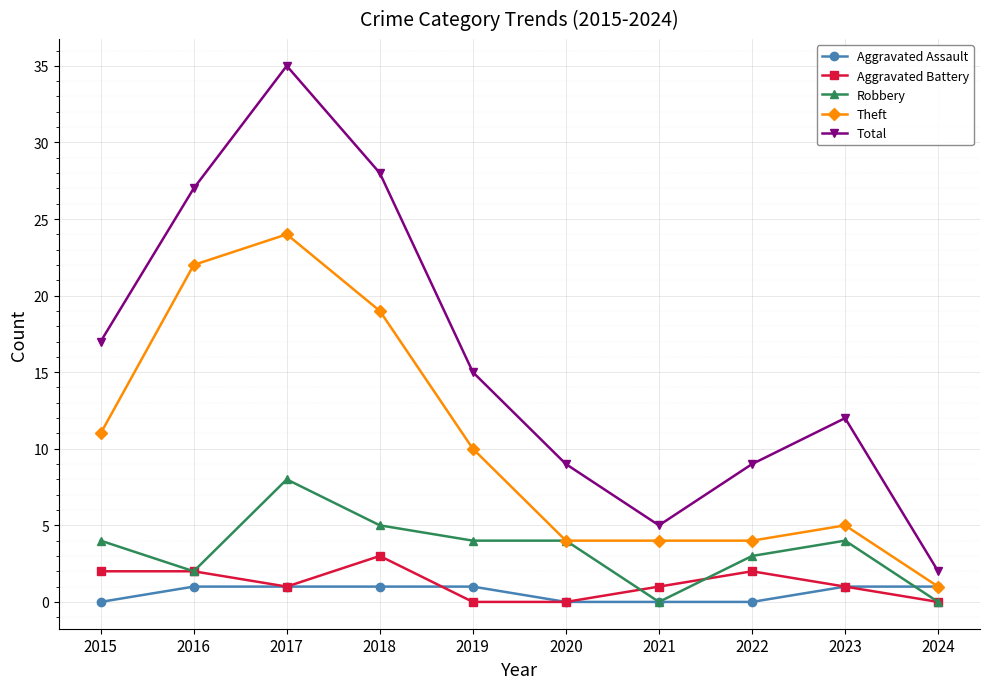

Does the chart display data point markers on the line(s)?

Yes